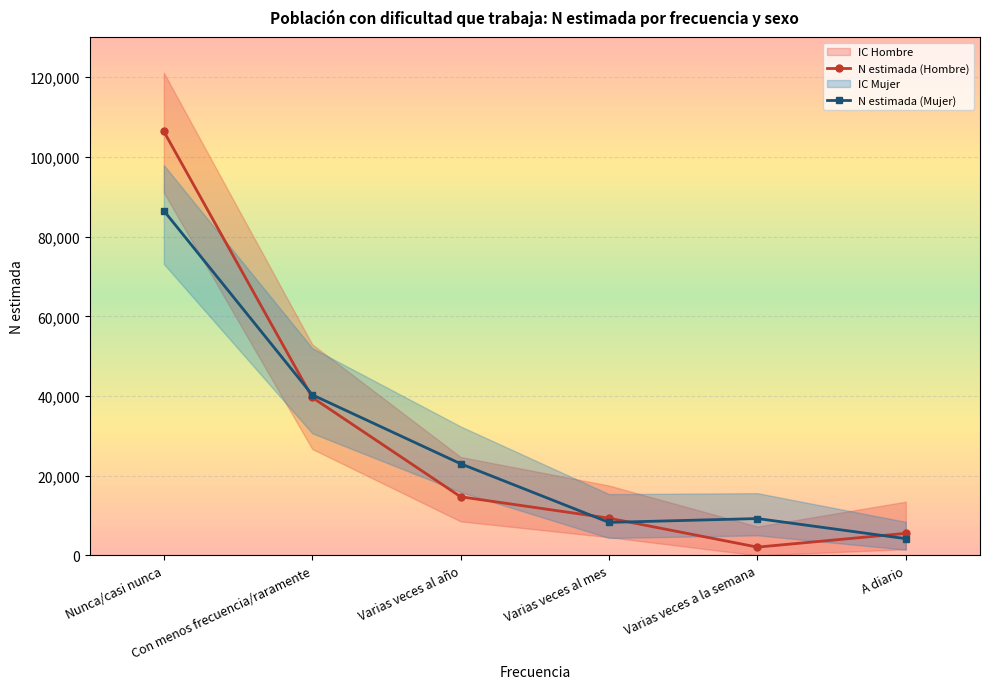

How many lines are shown in the chart?

2